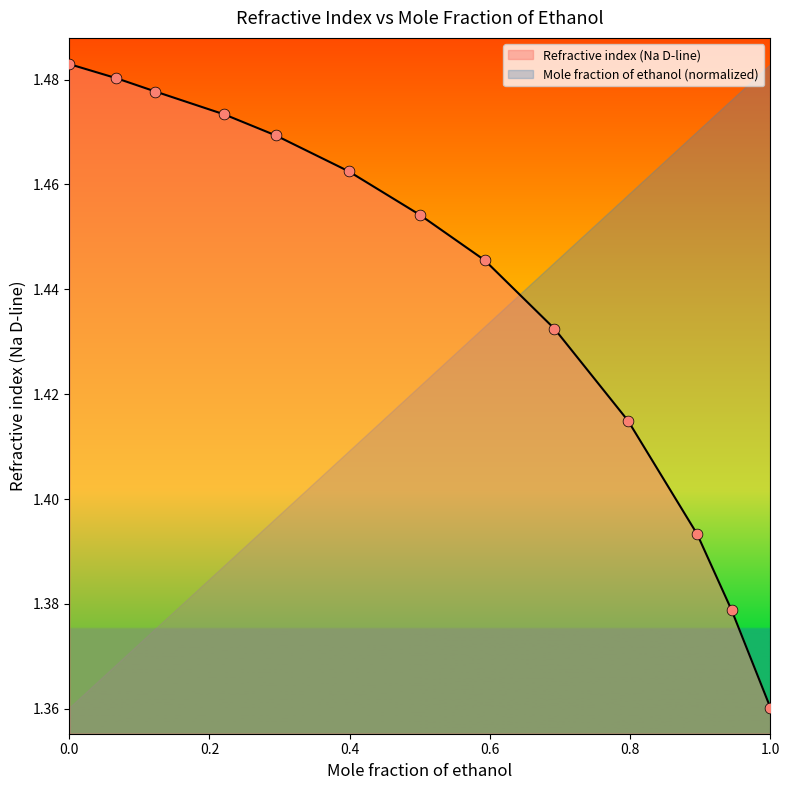

Between 0.0669 and 0.2212, which is larger?

0.0669